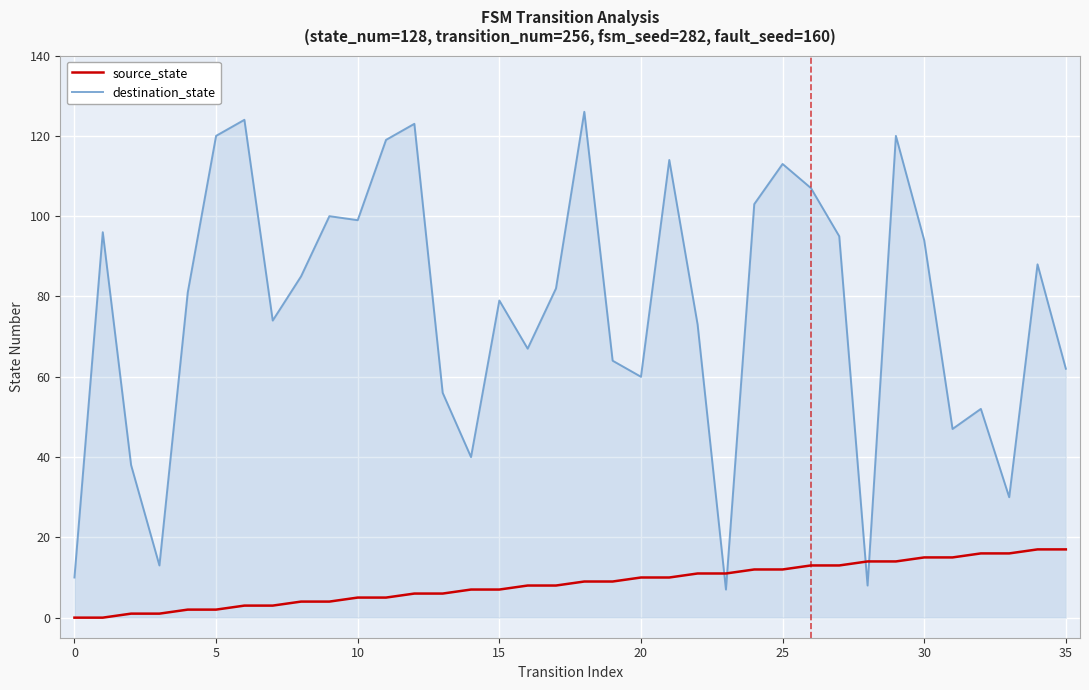

Which series ends up on top after the final intersection of destination_state and source_state?

destination_state